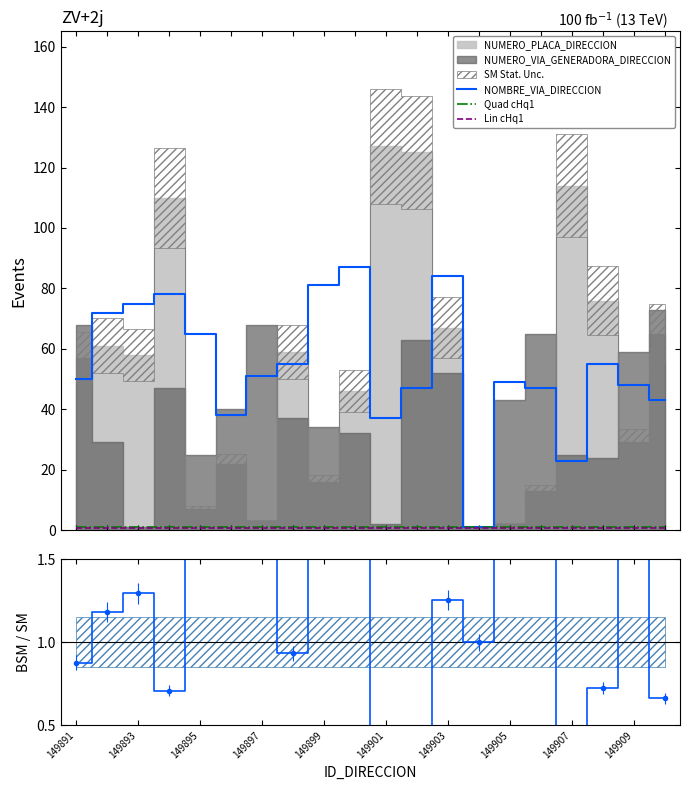

How many categories are shown in the chart?

20